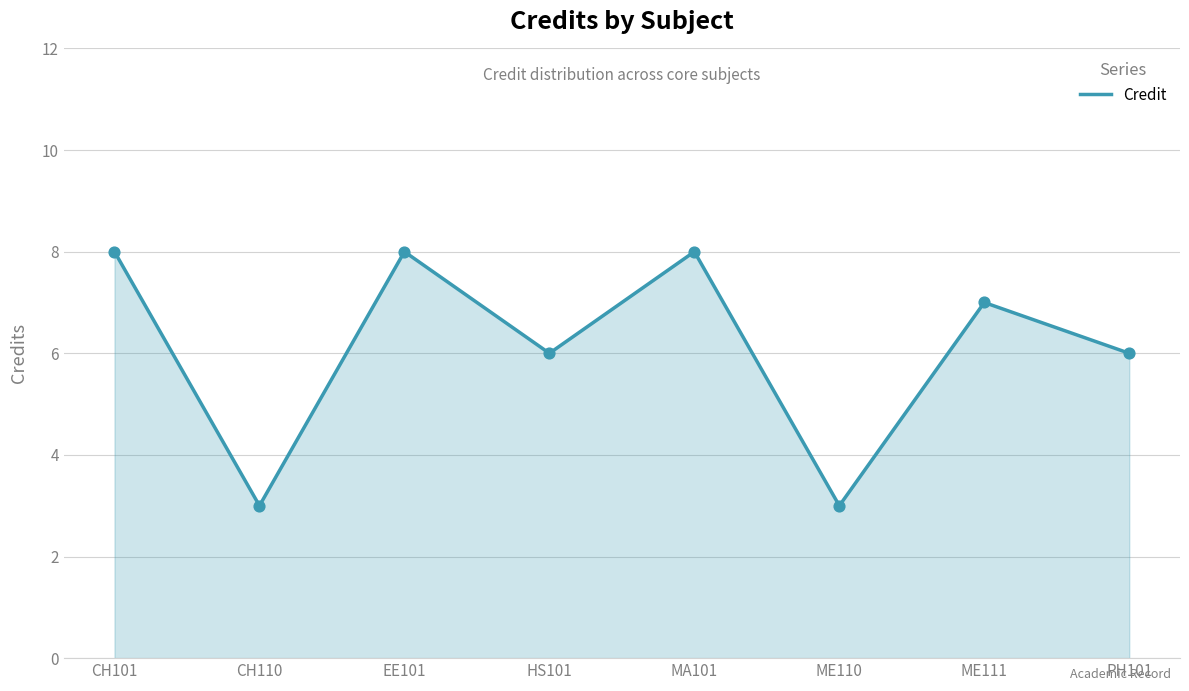

What is the change in value from ME110 to PH101?

+3